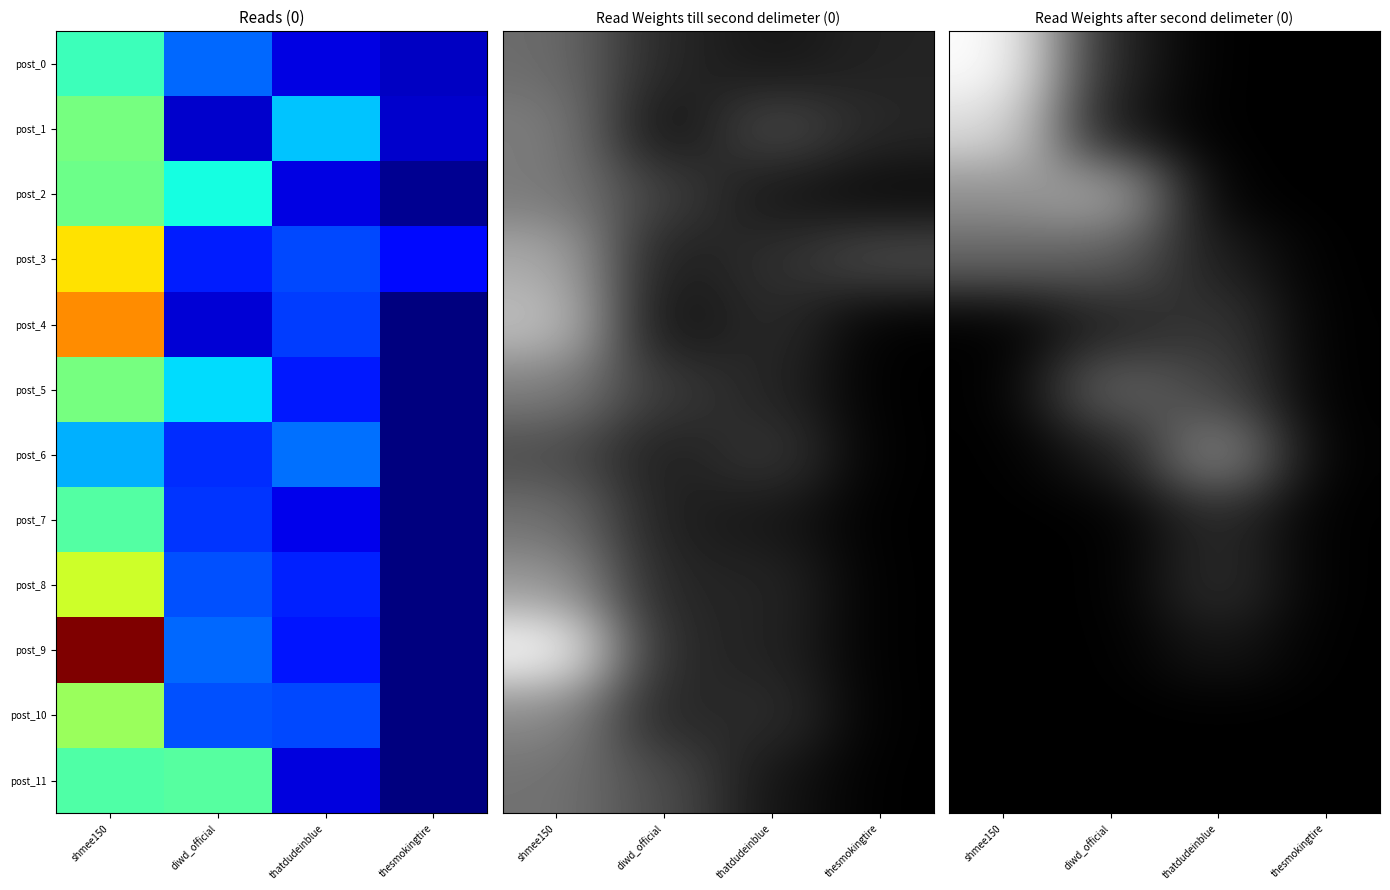

How many post_9 values are between 0 and 1?

4